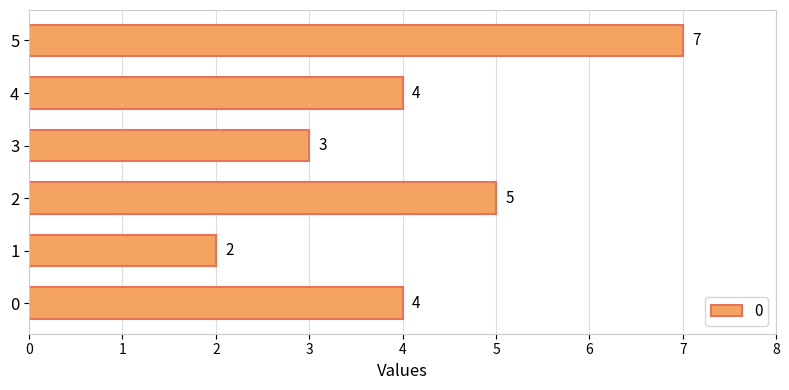

Which has a higher value, 1 or 2?

2